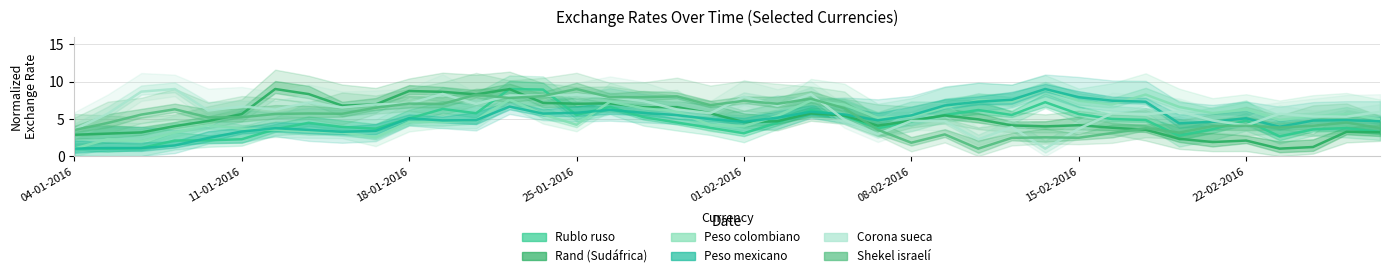

What is the value of the Peso mexicano point at the 22nd from the left?

5.2